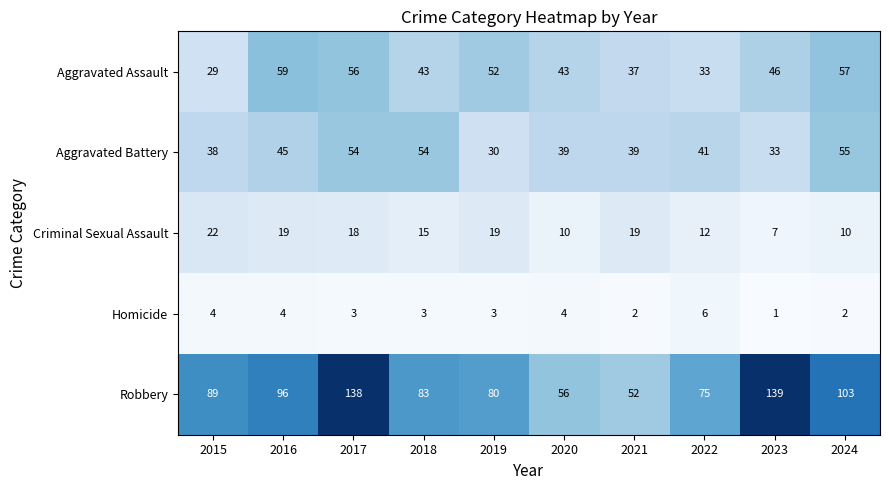

What is the sum of the Criminal Sexual Assault values at 2017 and 2022?

30